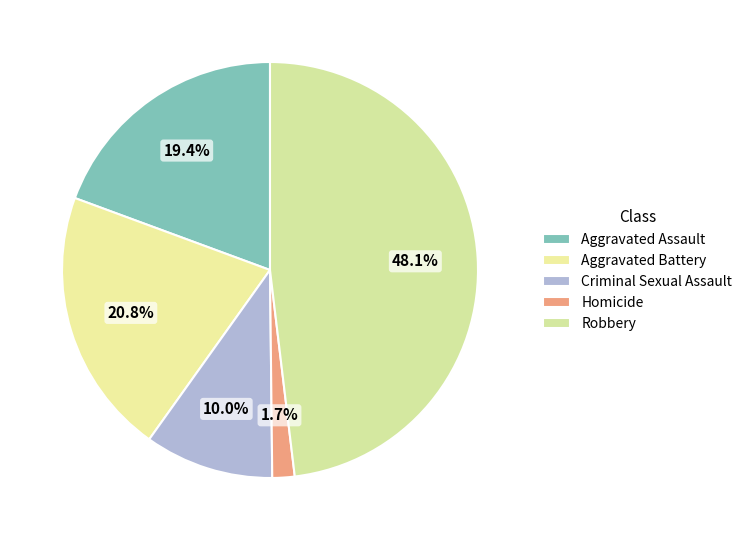

The Homicide slice represents 2% of the pie. True or false?

True